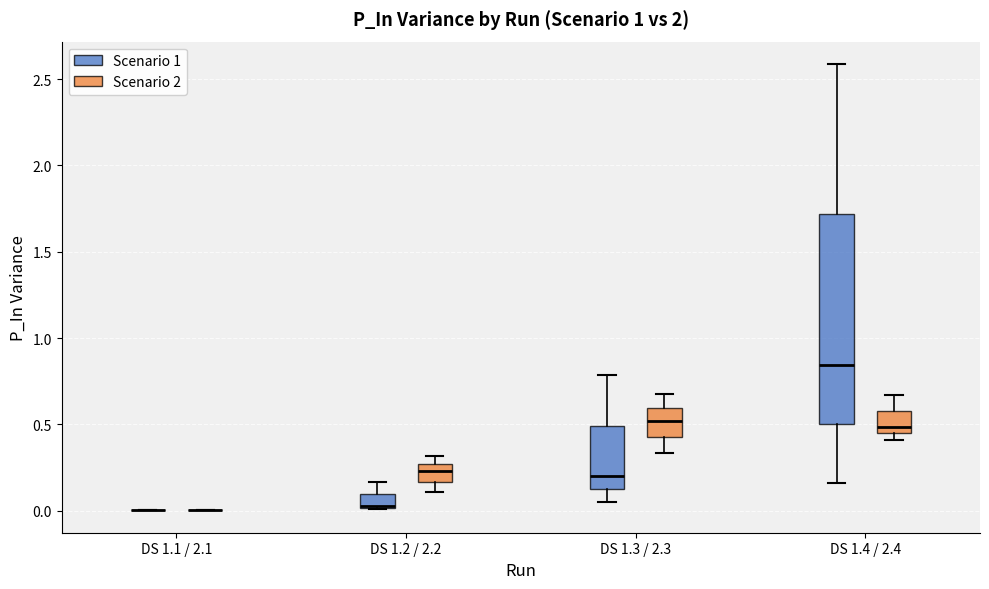

Reading left to right, read every box against the y-axis: the position of its median line, the range the box covers, and the ends of its whiskers. The values are not printed on the chart, so give them approximately, as read against the axis.

DS 1.1 / 2.1 (Scenario 1): box collapsed to a line at 0.00, whiskers 0.00 to 0.00
DS 1.1 / 2.1 (Scenario 2): box collapsed to a line at 0.00, whiskers 0.00 to 0.00
DS 1.2 / 2.2 (Scenario 1): median 0.00 (drawn on the box's lower edge), box 0.00 to 0.10, whiskers 0.00 to 0.15
DS 1.2 / 2.2 (Scenario 2): median 0.25 (inside the box), box 0.15 to 0.25, whiskers 0.10 to 0.30
DS 1.3 / 2.3 (Scenario 1): median 0.20, box 0.15 to 0.50, whiskers 0.05 to 0.80
DS 1.3 / 2.3 (Scenario 2): median 0.50, box 0.45 to 0.60, whiskers 0.35 to 0.70
DS 1.4 / 2.4 (Scenario 1): median 0.85, box 0.50 to 1.70, whiskers 0.15 to 2.60
DS 1.4 / 2.4 (Scenario 2): median 0.50, box 0.45 to 0.60, whiskers 0.40 to 0.65